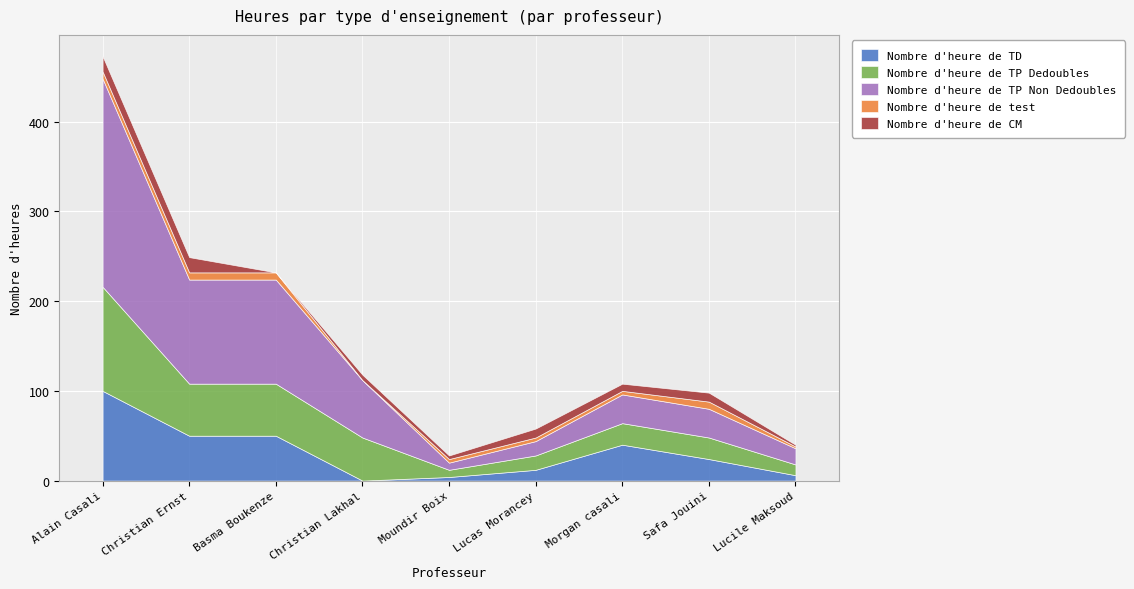

How many lines are shown in the chart?

5